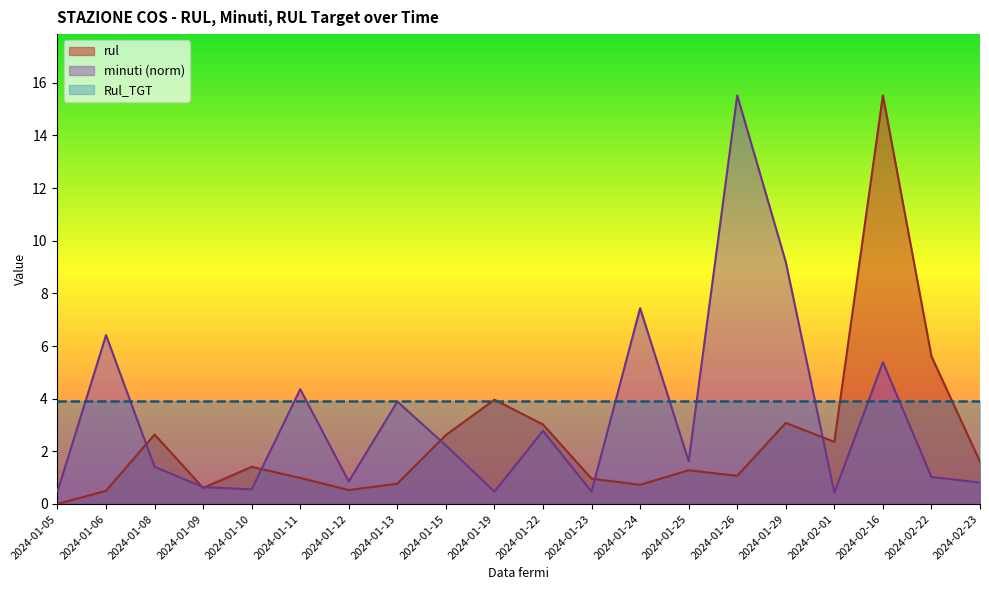

How many values in the rul series exceed 1?

12